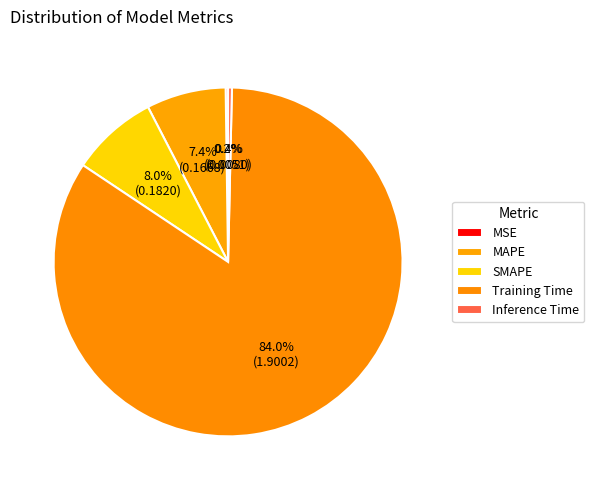

True or false: SMAPE accounts for 8% of the total.

True